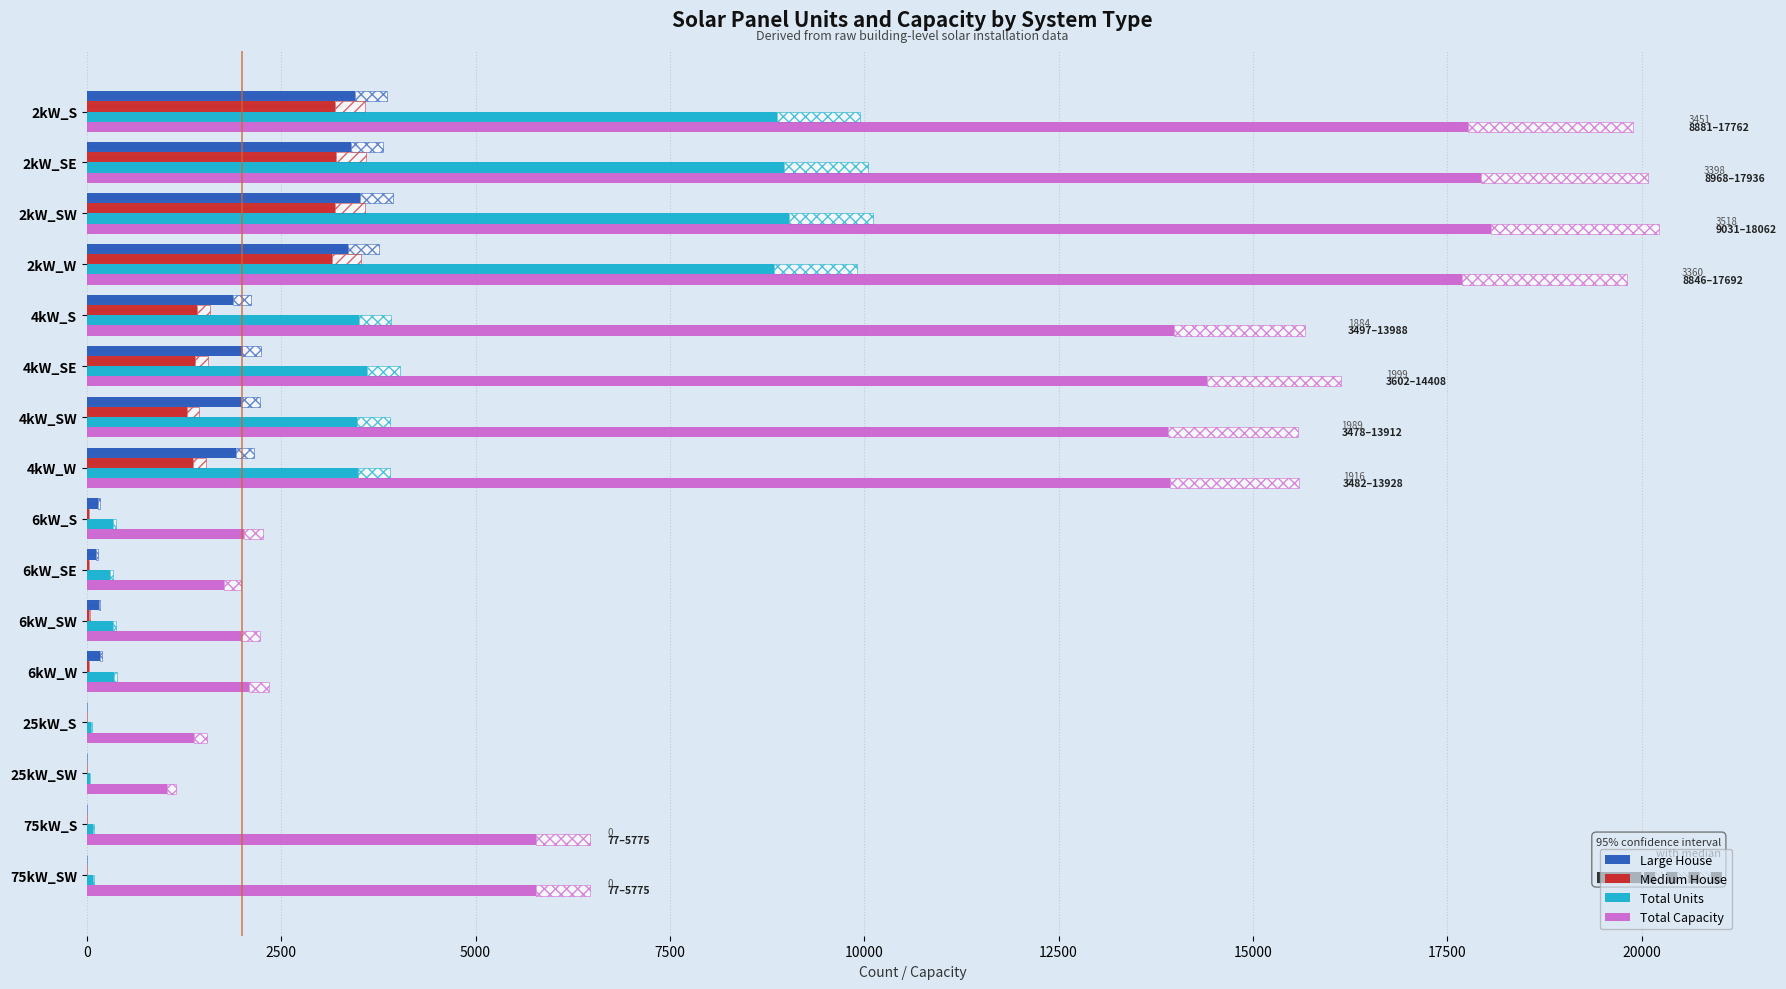

What is the difference between the Total Capacity values at 25kW_SW and 75kW_S?

4750